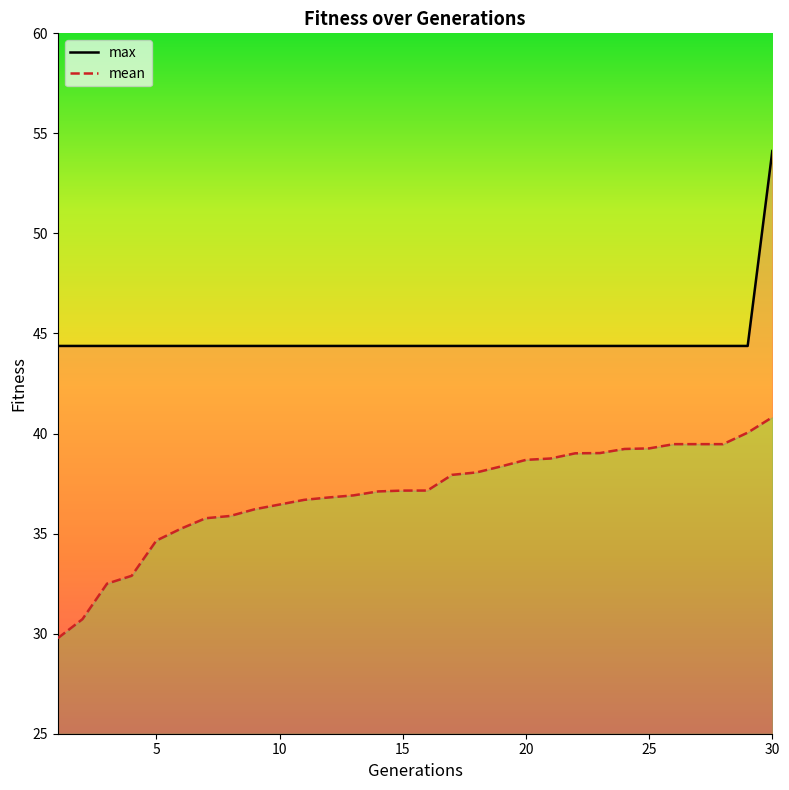

Which series has the widest spread of values?

mean